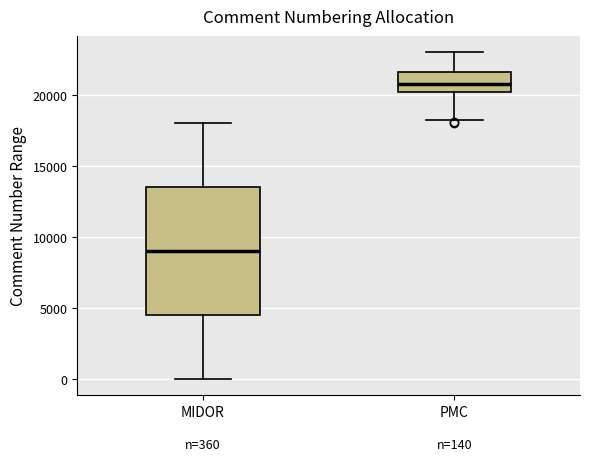

Which box is the tallest, from its lower edge to its upper edge?

MIDOR